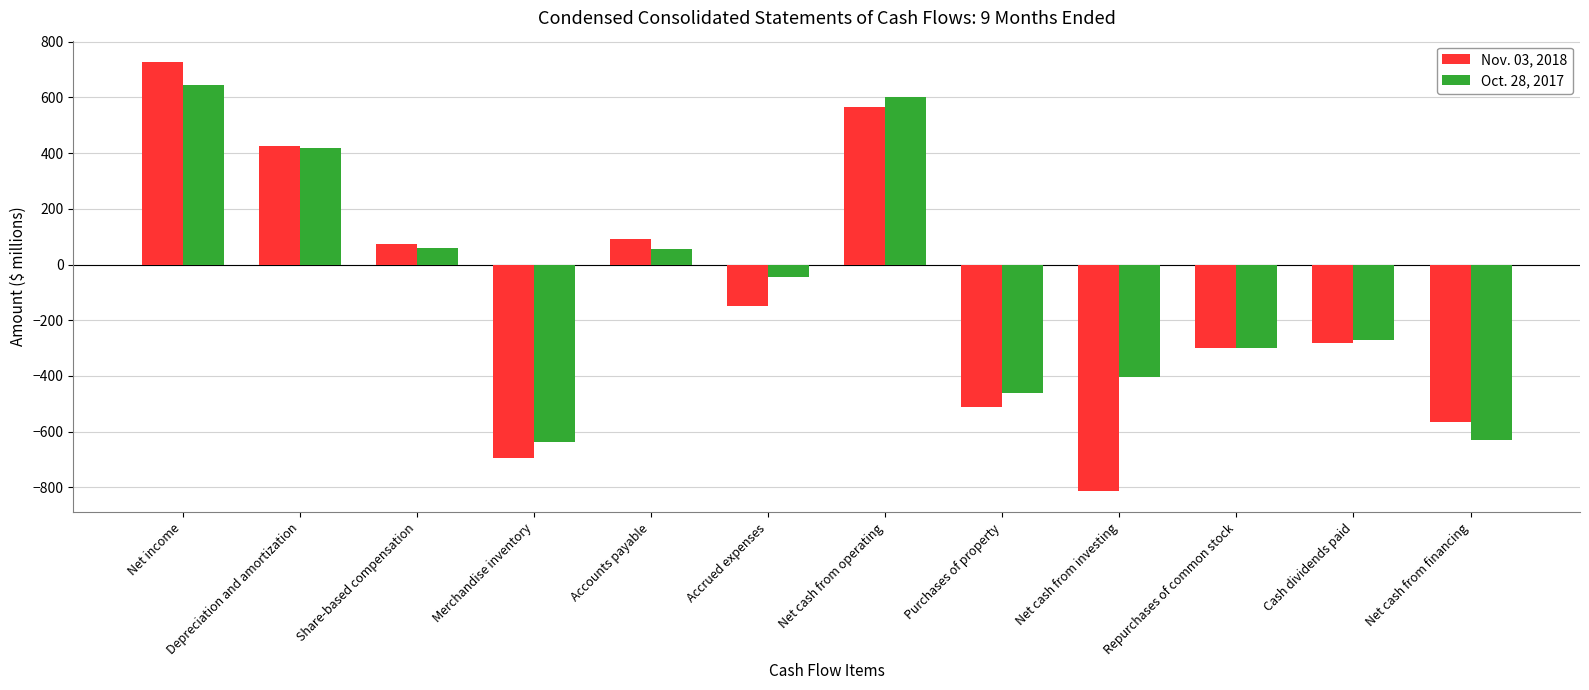

Is the value of Oct. 28, 2017 at Purchases of property greater than the value of Nov. 03, 2018 at Repurchases of common stock?

No